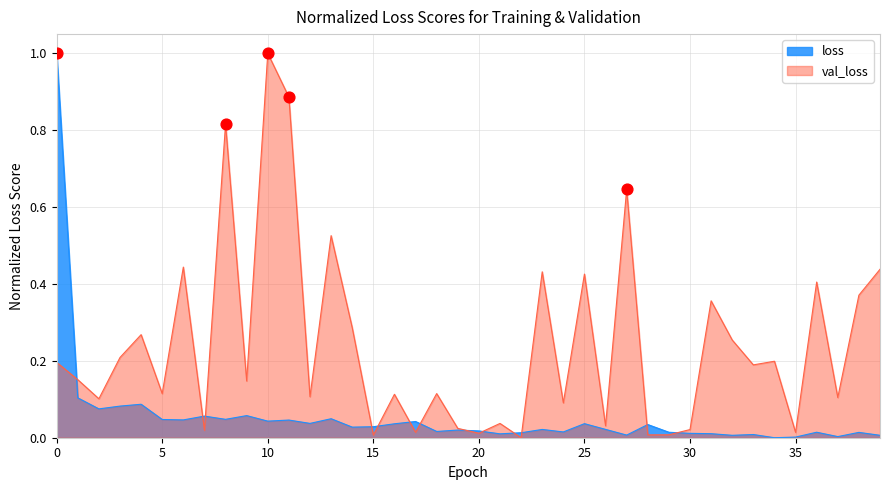

What is the total value across all series at 12?

0.1